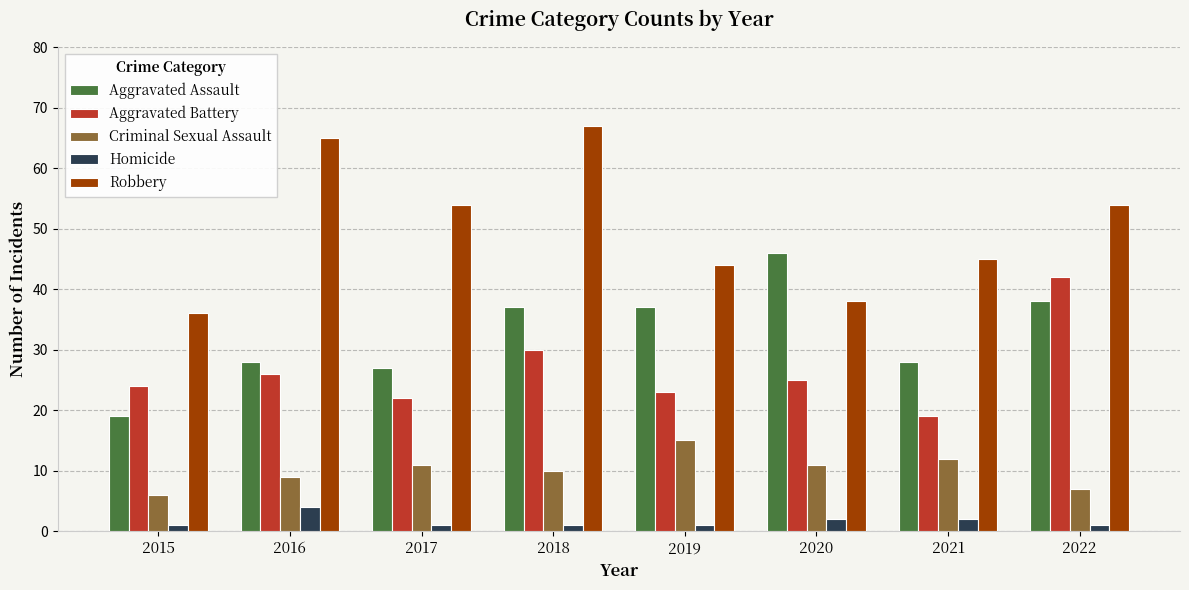

How many distinct data groups are displayed?

5